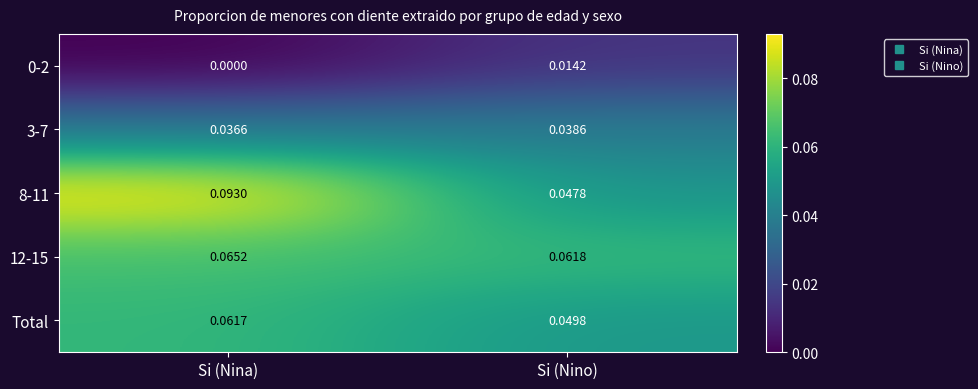

How many categories are shown in the chart?

2